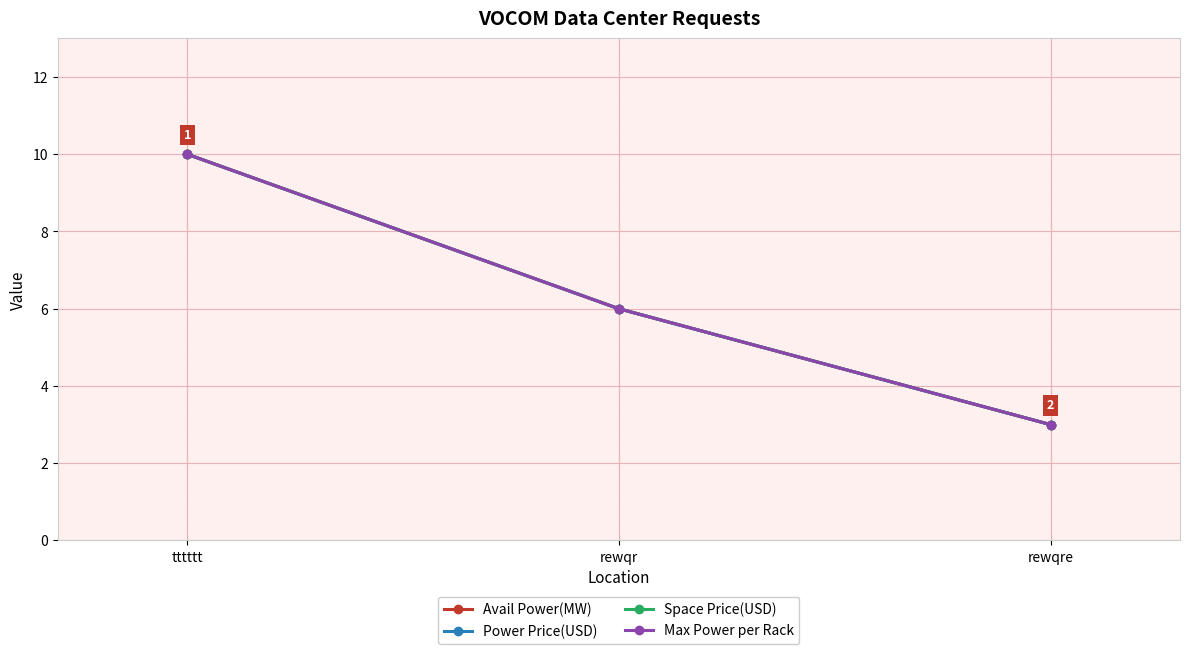

Which series has the widest spread of values?

Avail Power(MW)